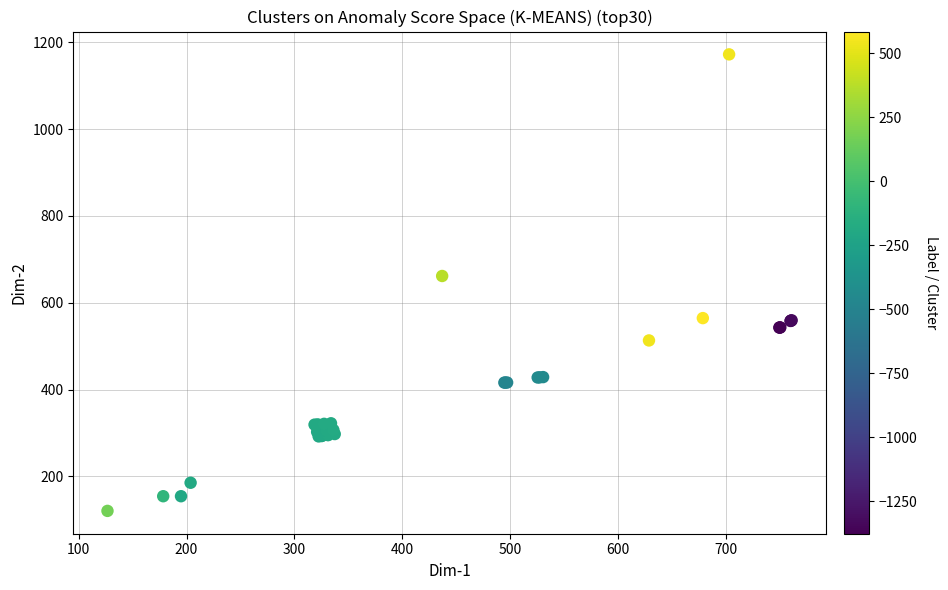

What Y value in the scatter plot is closest to 646?

661.6